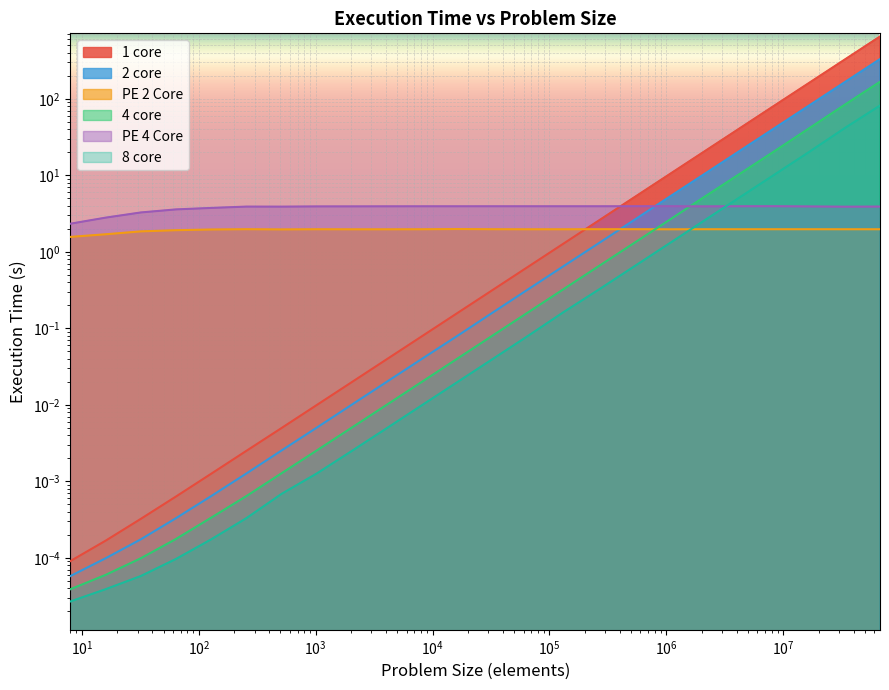

Between 16384 and 67108900, which is larger?

67108900